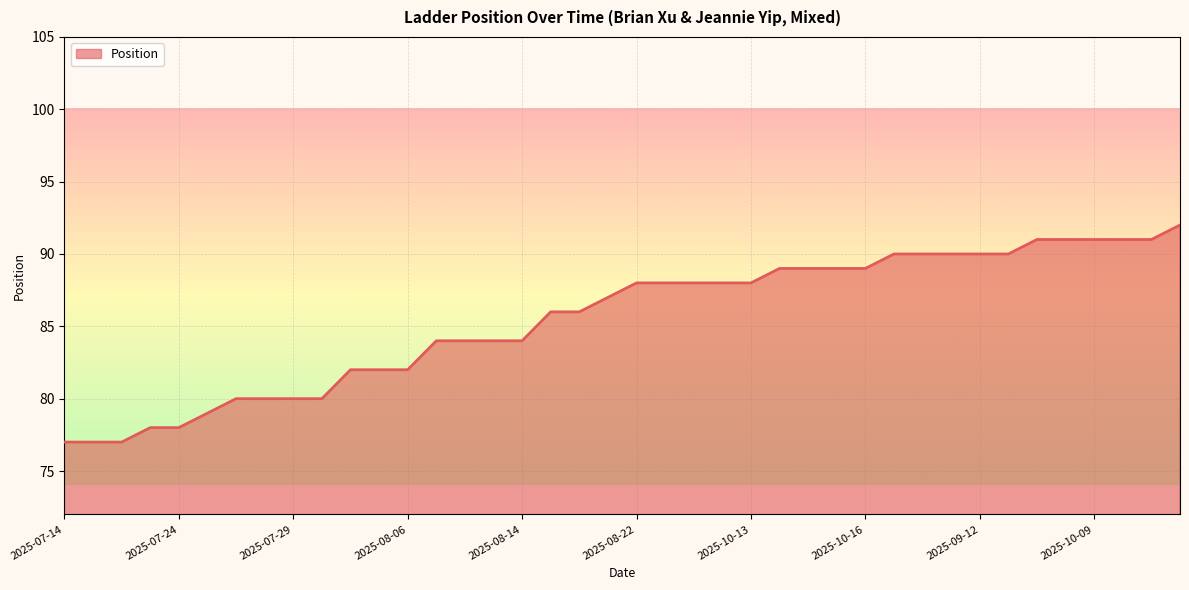

Reading left to right, what are all the values shown in this chart?

77	77	77	78	78	79	80	80	80	80	82	82	82	84	84	84	84	86	86	87	88	88	88	88	88	89	89	89	89	90	90	90	90	90	91	91	91	91	91	92